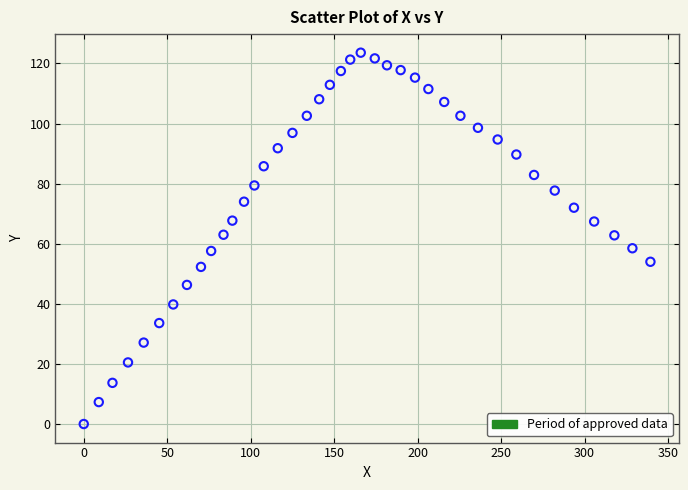

What is the range of X values (max minus min)?

339.4